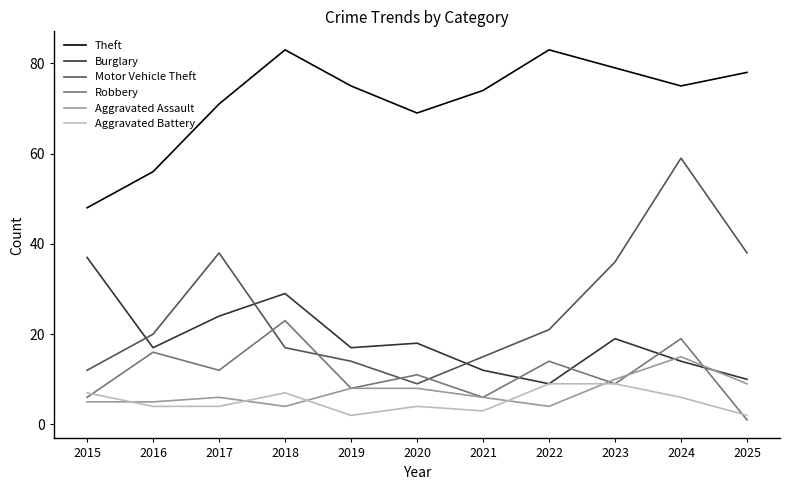

True or false: Burglary and Theft cross at least once.

False